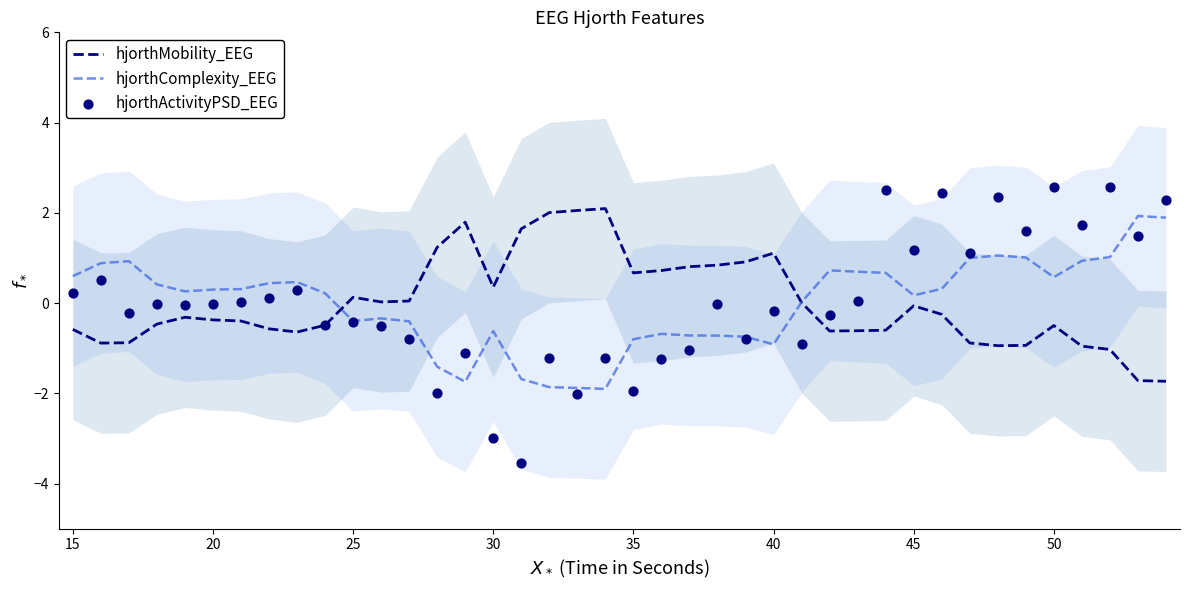

At how many categories does at least one series exceed 0?

40